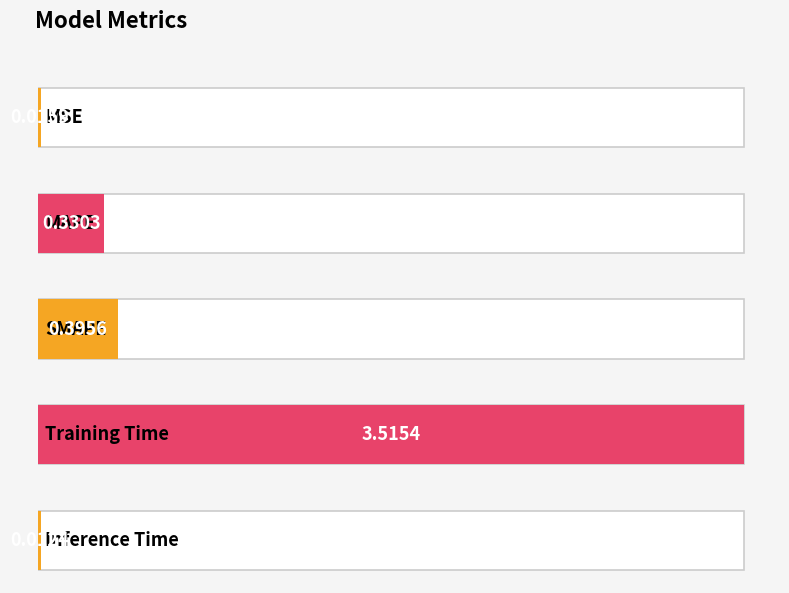

Reading left to right, what are all the values shown in this chart?

0.0	0.3	0.4	3.5	0.0